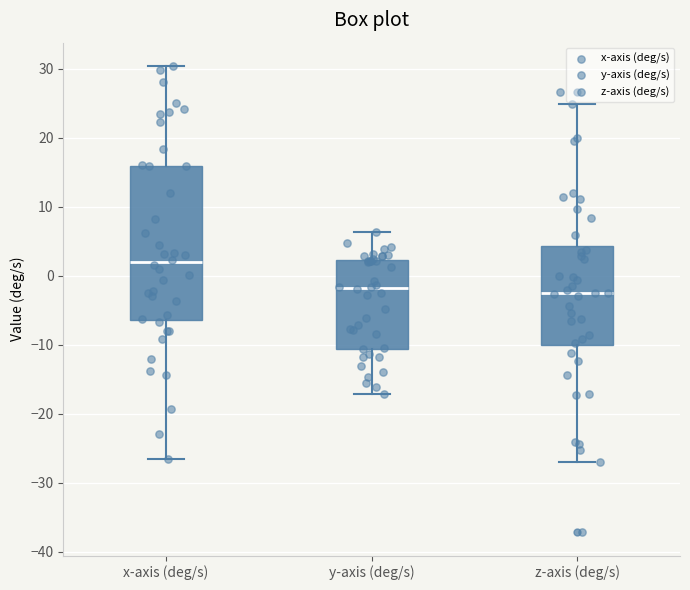

Which box has the highest median line?

x-axis (deg/s)